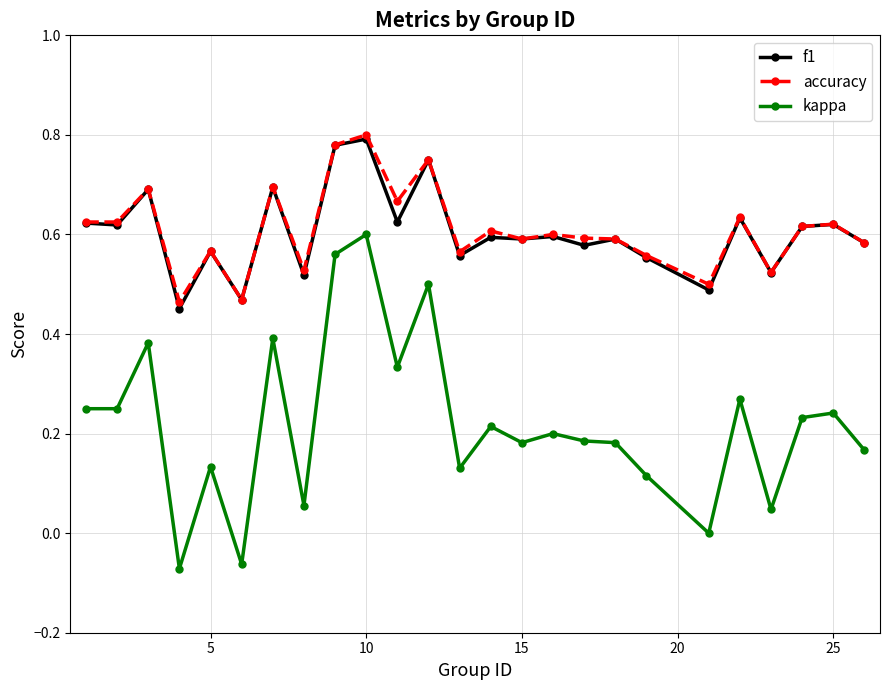

True or false: accuracy has more than 0 interior local peaks.

True